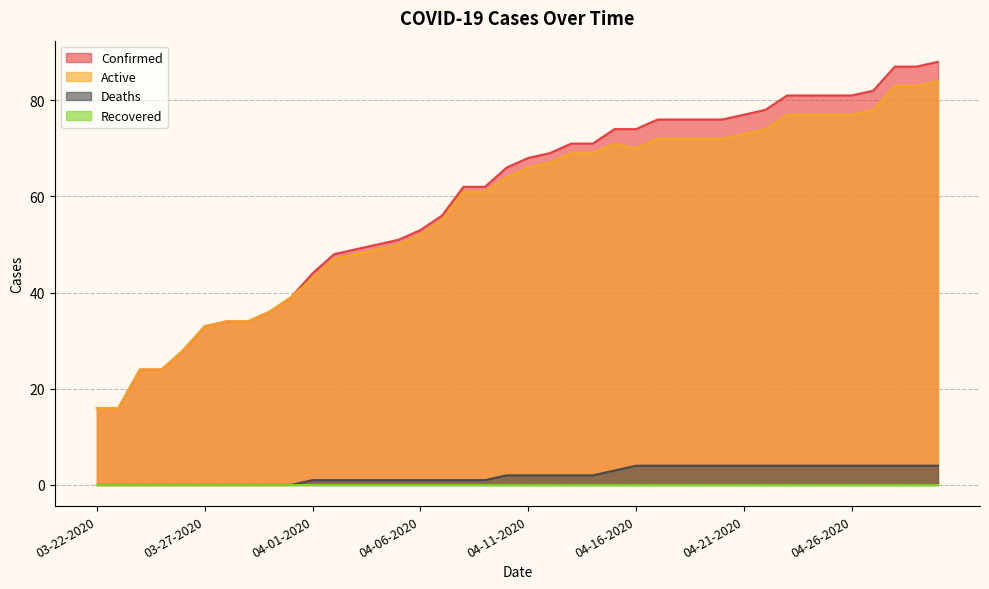

Which series has the largest total across all categories?

Confirmed